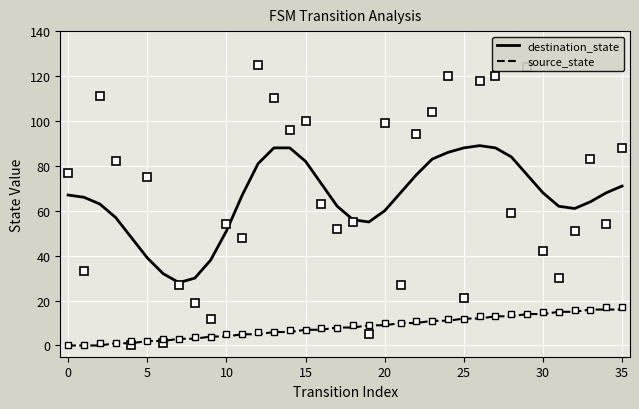

At how many categories does at least one series exceed 41?

31